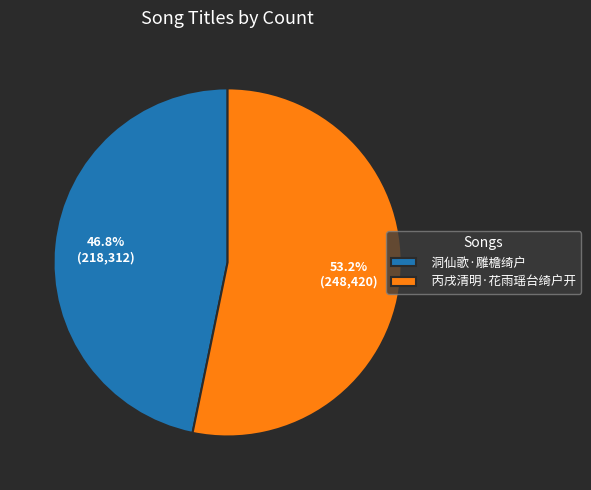

To the nearest percent, what percentage of the pie is 丙戌清明·花雨瑶台绮户开?

53%